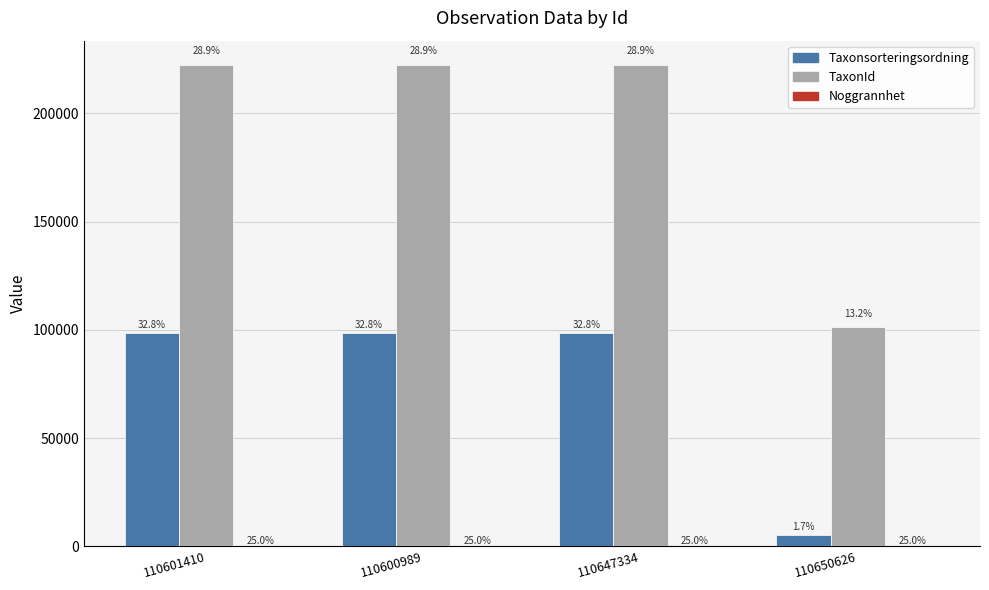

Are the bars grouped side by side (vs. stacked)?

Yes